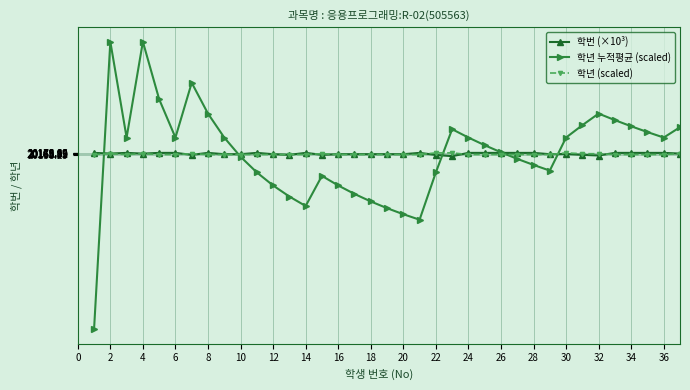

What is the minimum value shown in the chart?

17499.9